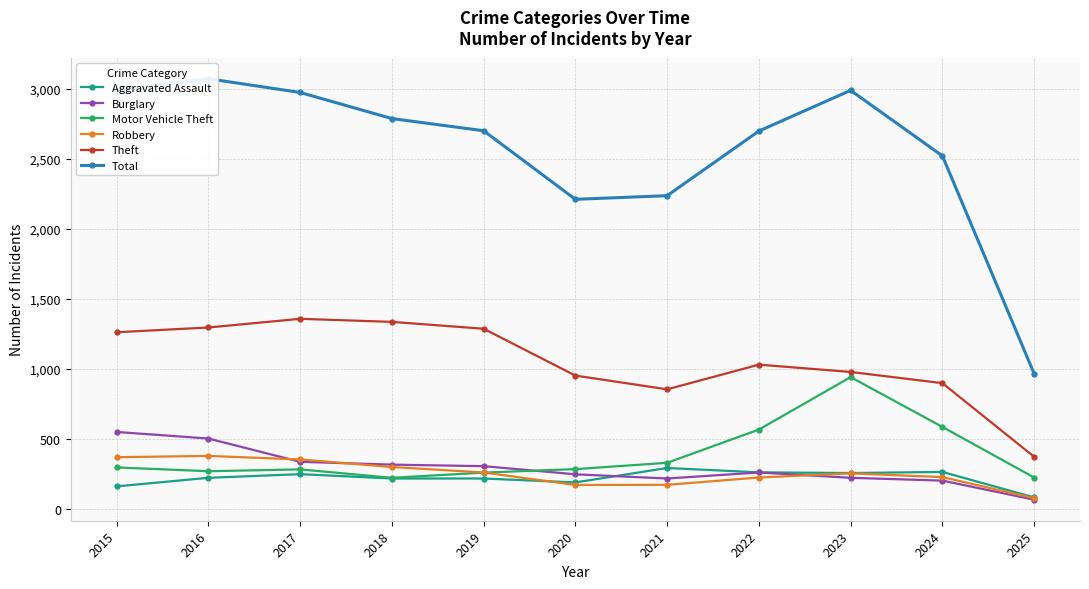

What is the difference between the maximum and minimum values in the Total series?

2103